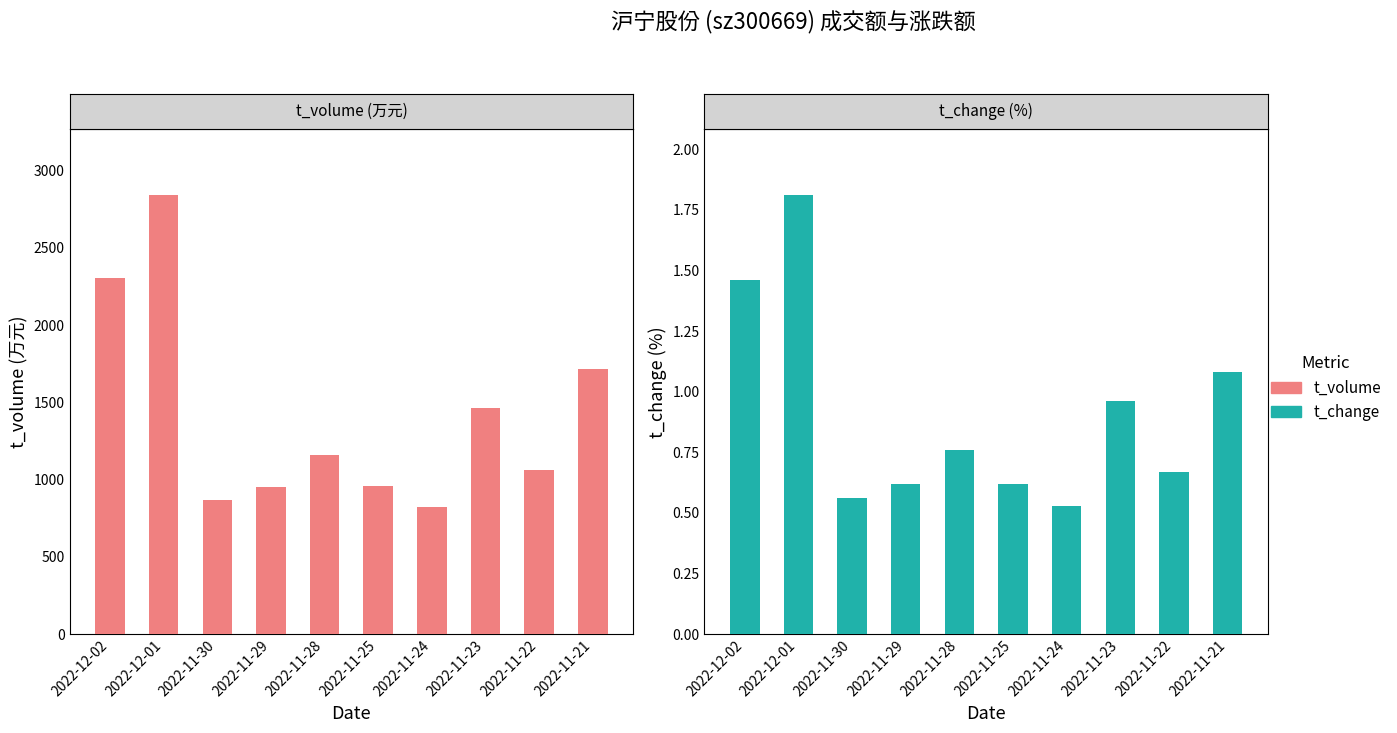

At which label does t_volume reach its peak?

2022-12-01